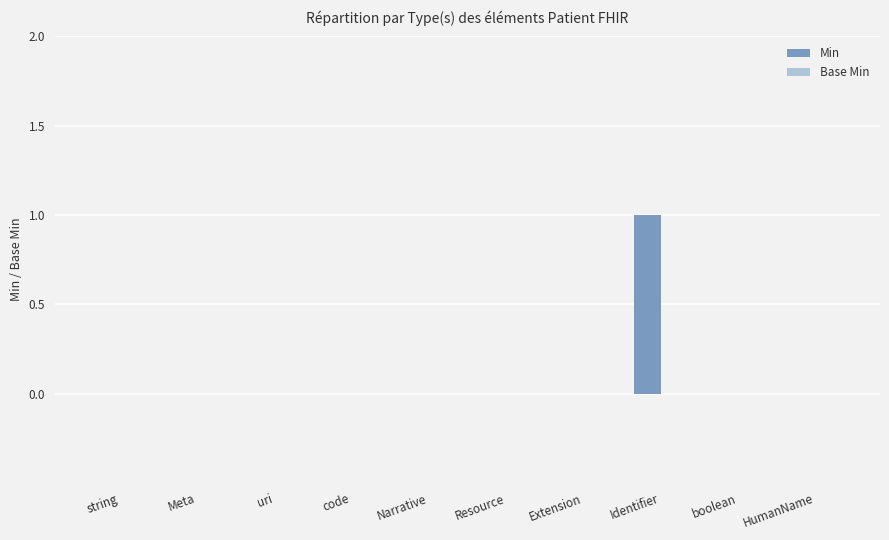

The value at Narrative is 0. True or false?

True